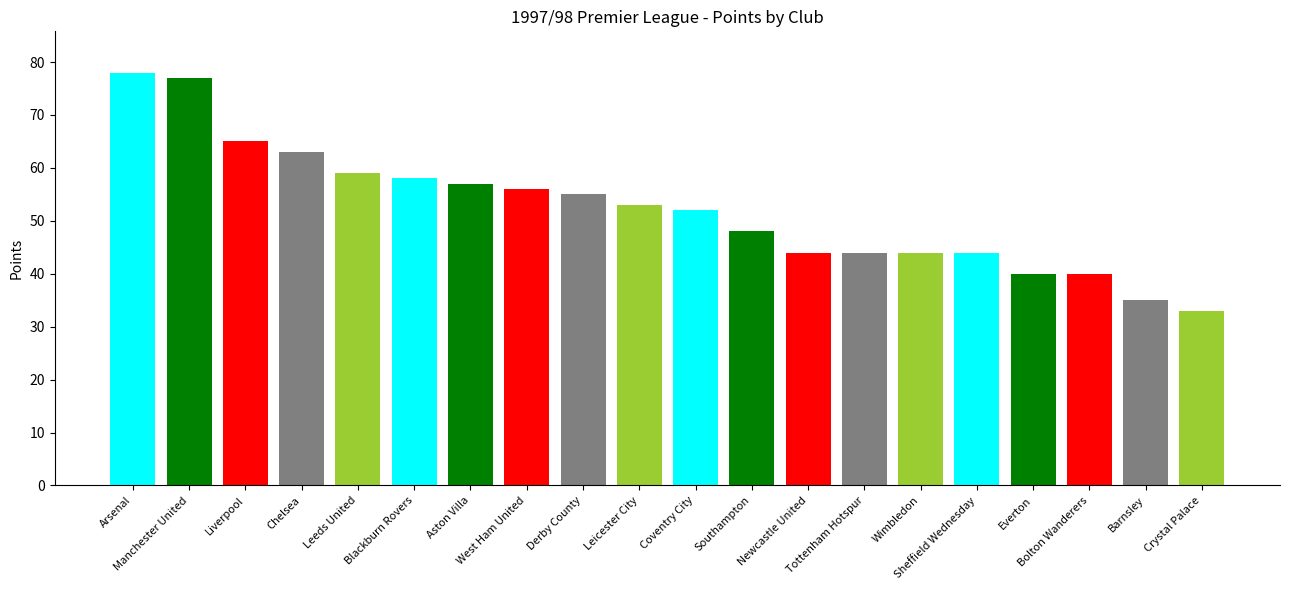

What is the minimum value shown in the chart?

33